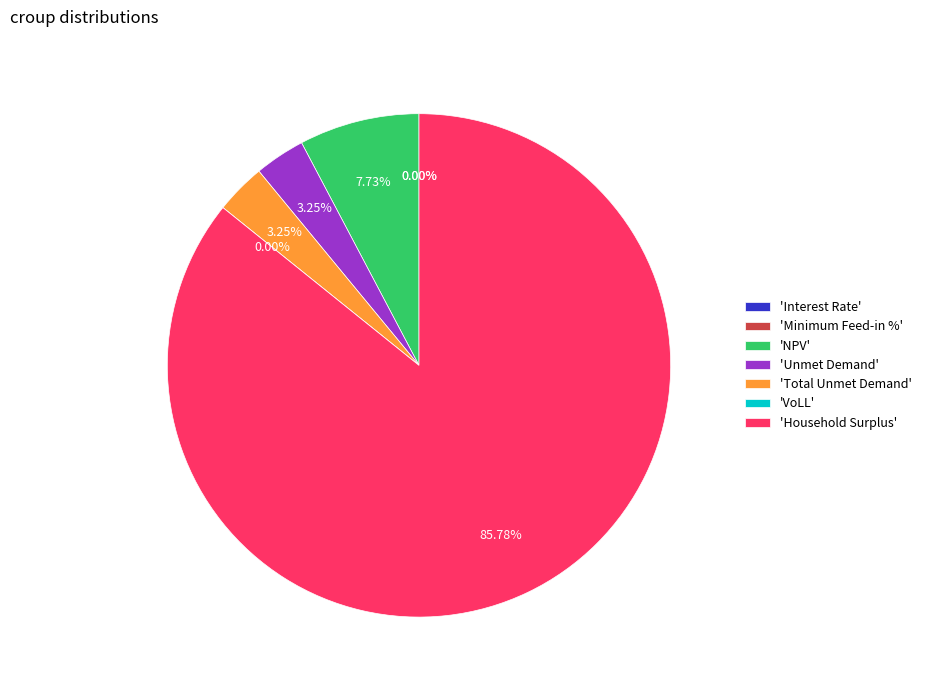

What is the largest slice in the pie chart?

Household Surplus